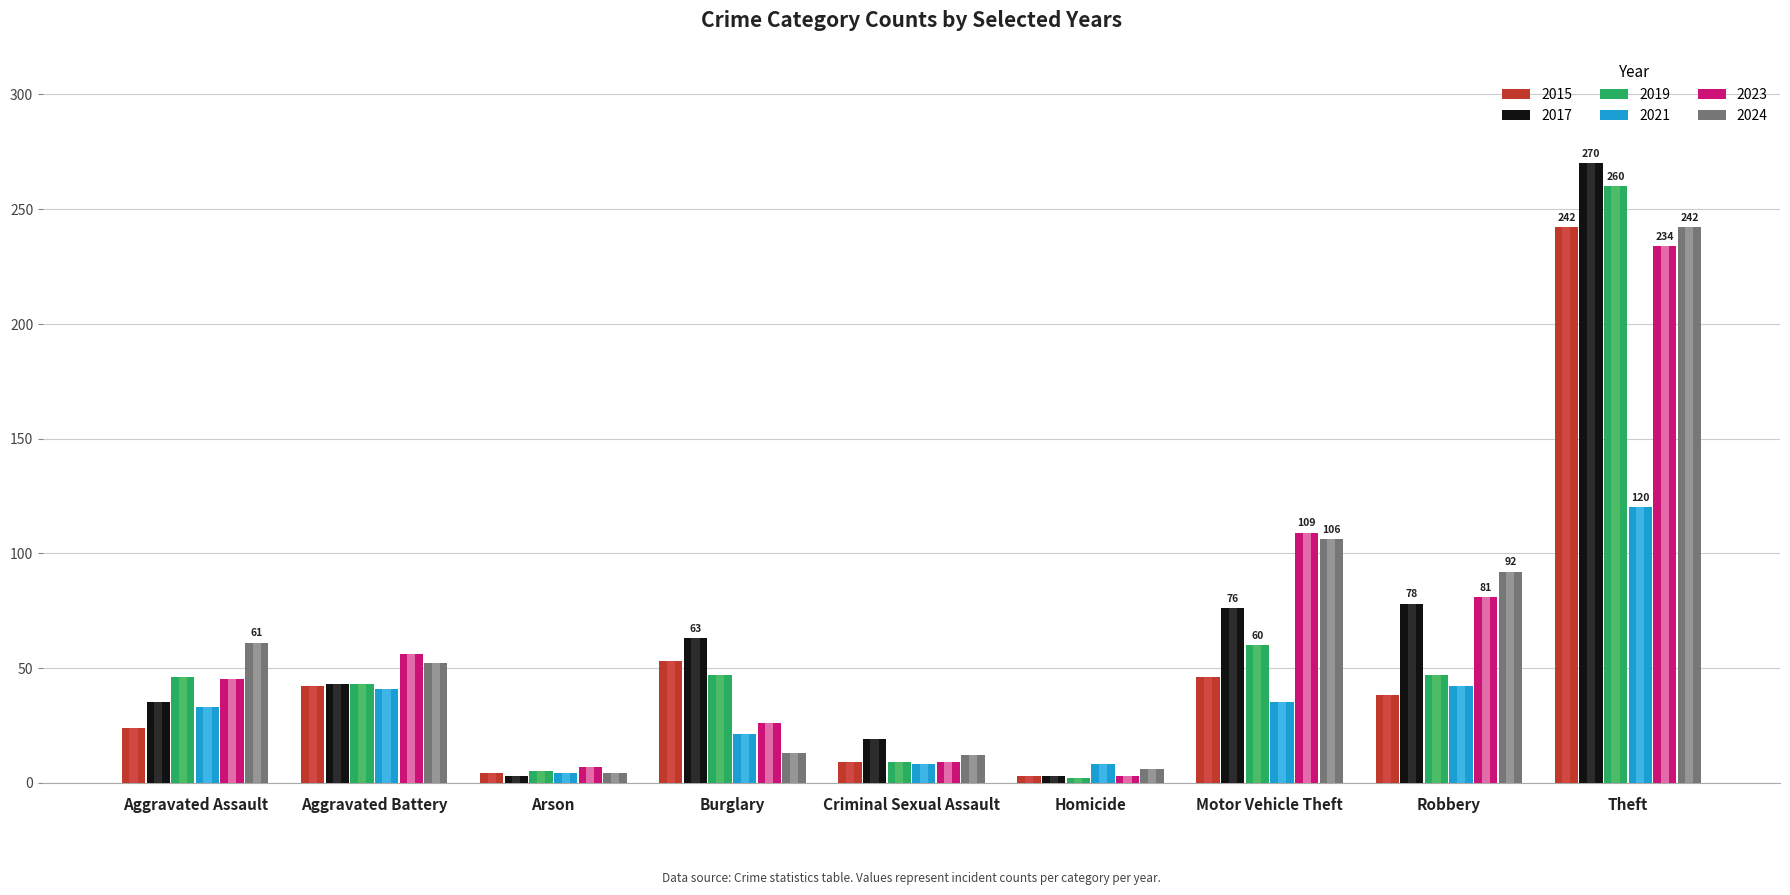

What is the difference between the 2024 values at Motor Vehicle Theft and Arson?

102